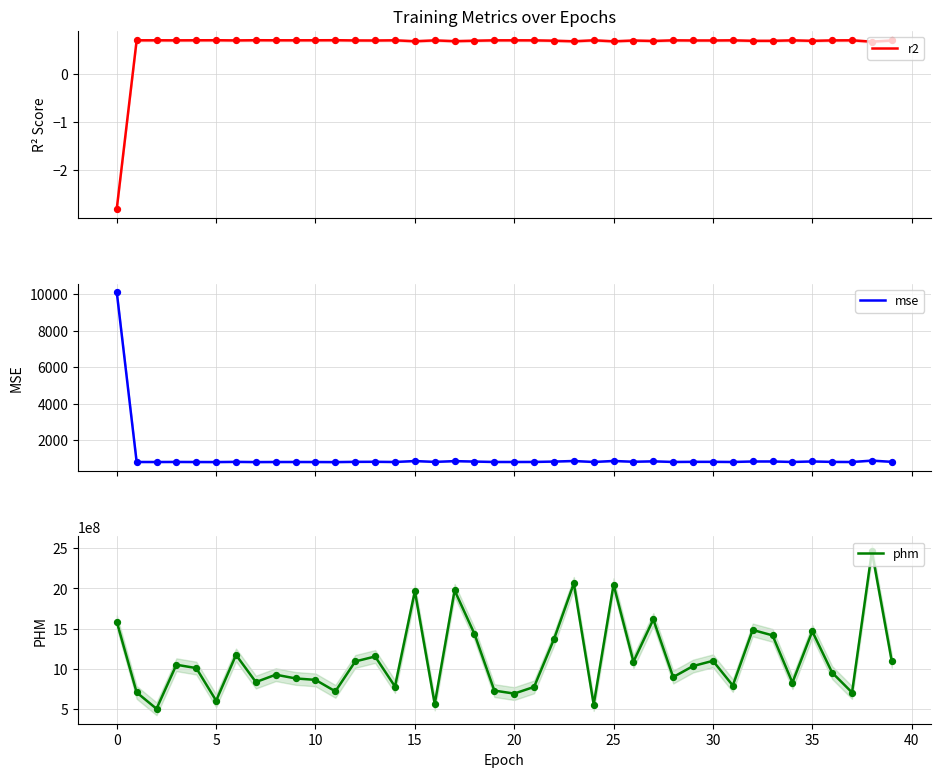

Which series contains the lowest Y value?

r2